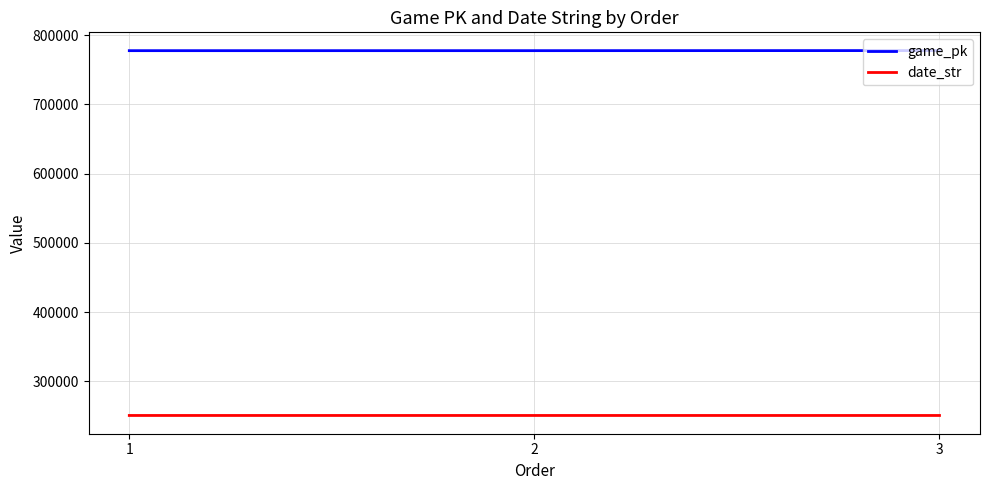

What is the spread (max minus min) of values at 3?

527312